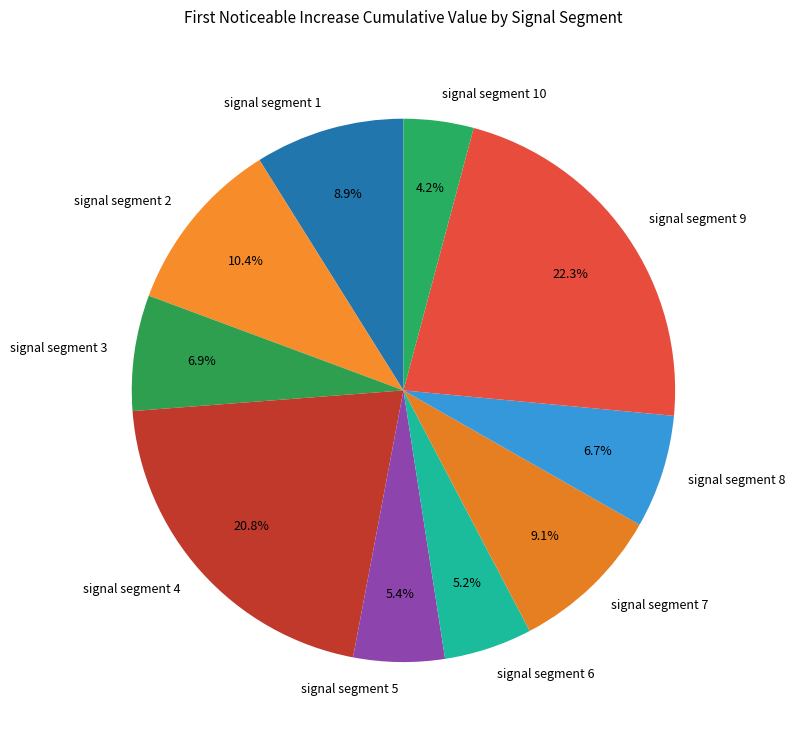

What percentage is the signal segment 7 slice, to the nearest percent?

9%